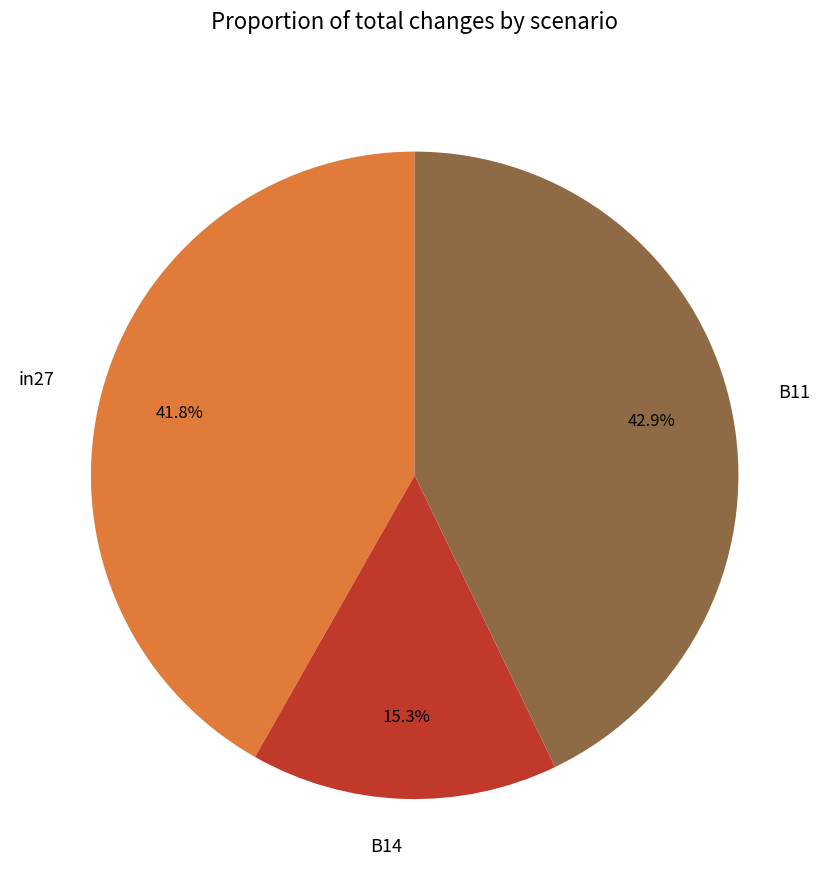

Rank the categories by value from highest to lowest.

B11, in27, B14